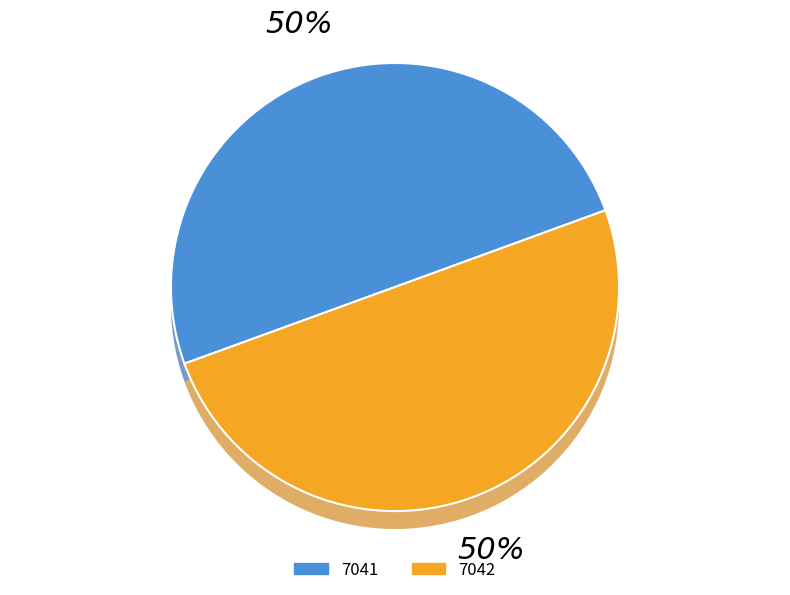

The 7041 slice represents 50% of the pie. True or false?

True